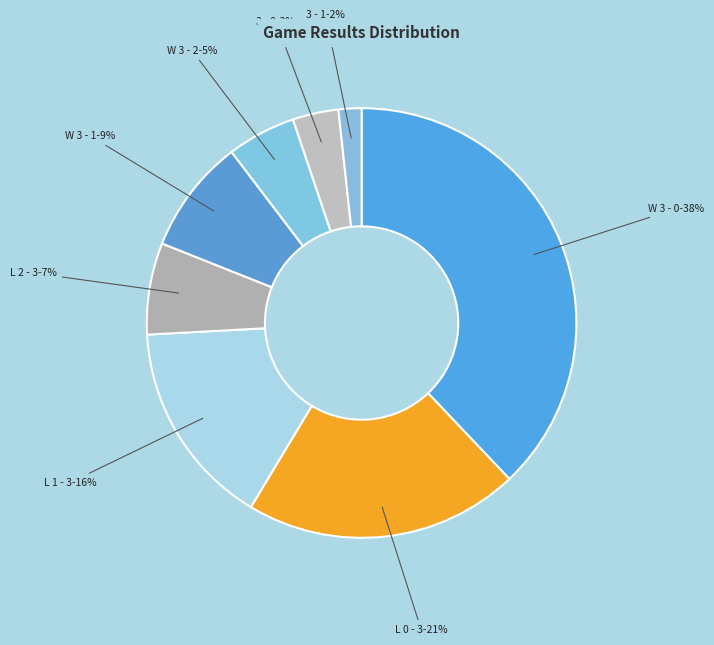

Count the number of slices in the pie.

8